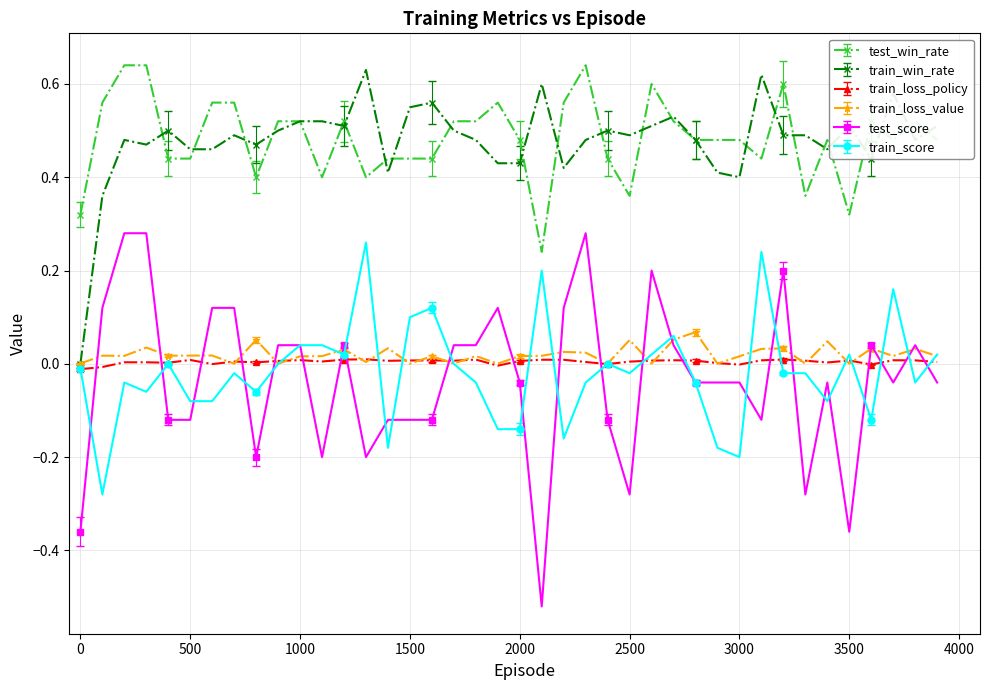

True or false: train_win_rate has more than 0 points higher than both neighbors.

True